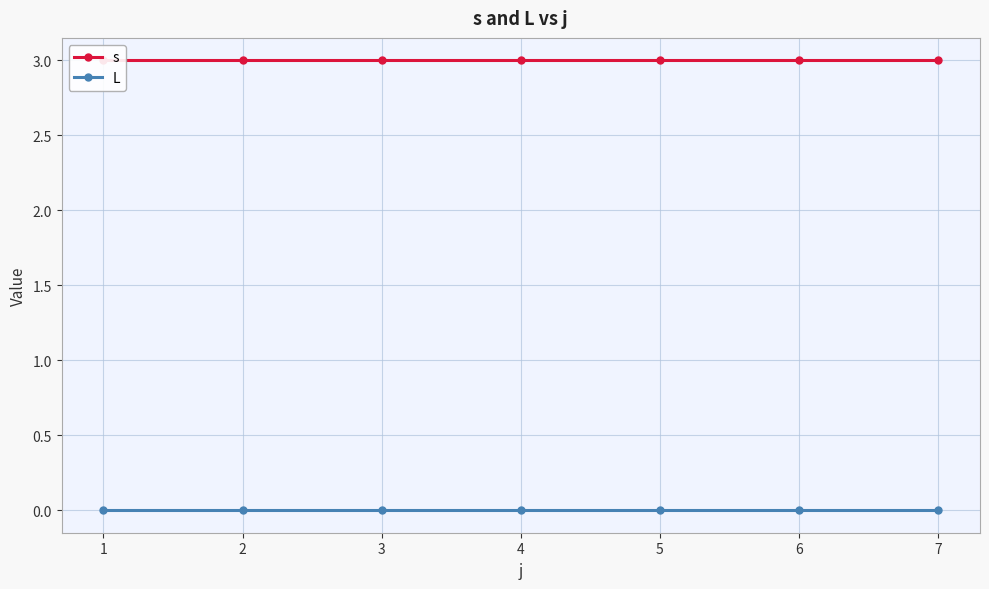

Is the value of L at 1 greater than the value of s at 5?

No